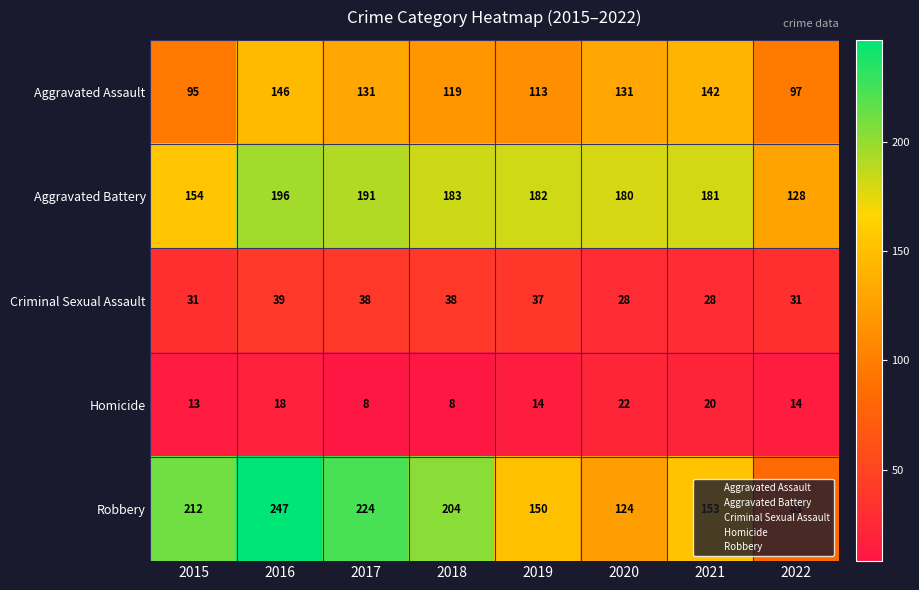

How many categories are shown in the chart?

8